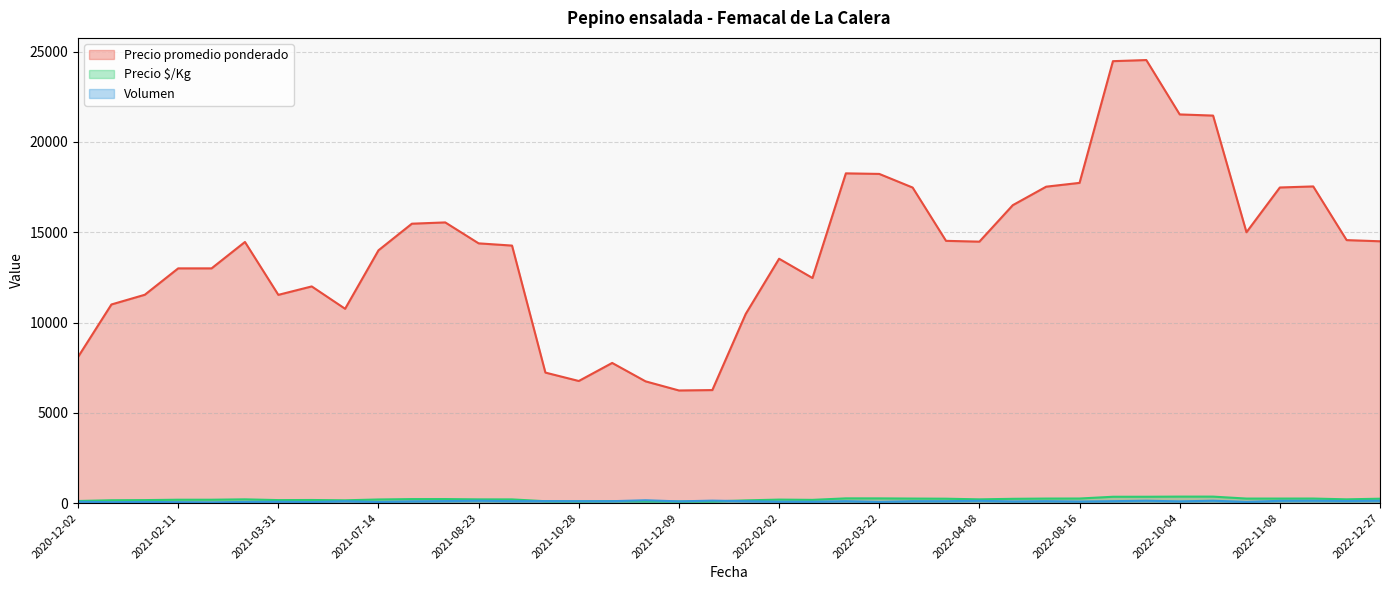

List the labels in order of Precio $/Kg value, largest first.

2022-10-04, 2022-10-14, 2022-09-12, 2022-09-06, 2022-03-17, 2022-03-22, 2022-08-16, 2022-12-07, 2022-03-23, 2022-06-30, 2022-11-08, 2022-10-26, 2022-12-27, 2022-04-07, 2022-04-13, 2021-08-05, 2021-07-30, 2022-12-26, 2021-03-04, 2022-04-08, 2021-08-23, 2021-10-14, 2021-07-14, 2022-02-02, 2021-02-11, 2021-02-12, 2022-02-09, 2021-05-25, 2021-03-31, 2021-01-22, 2021-01-19, 2021-06-02, 2022-01-14, 2020-12-02, 2021-11-24, 2021-10-26, 2021-10-28, 2021-11-25, 2021-12-09, 2021-12-22